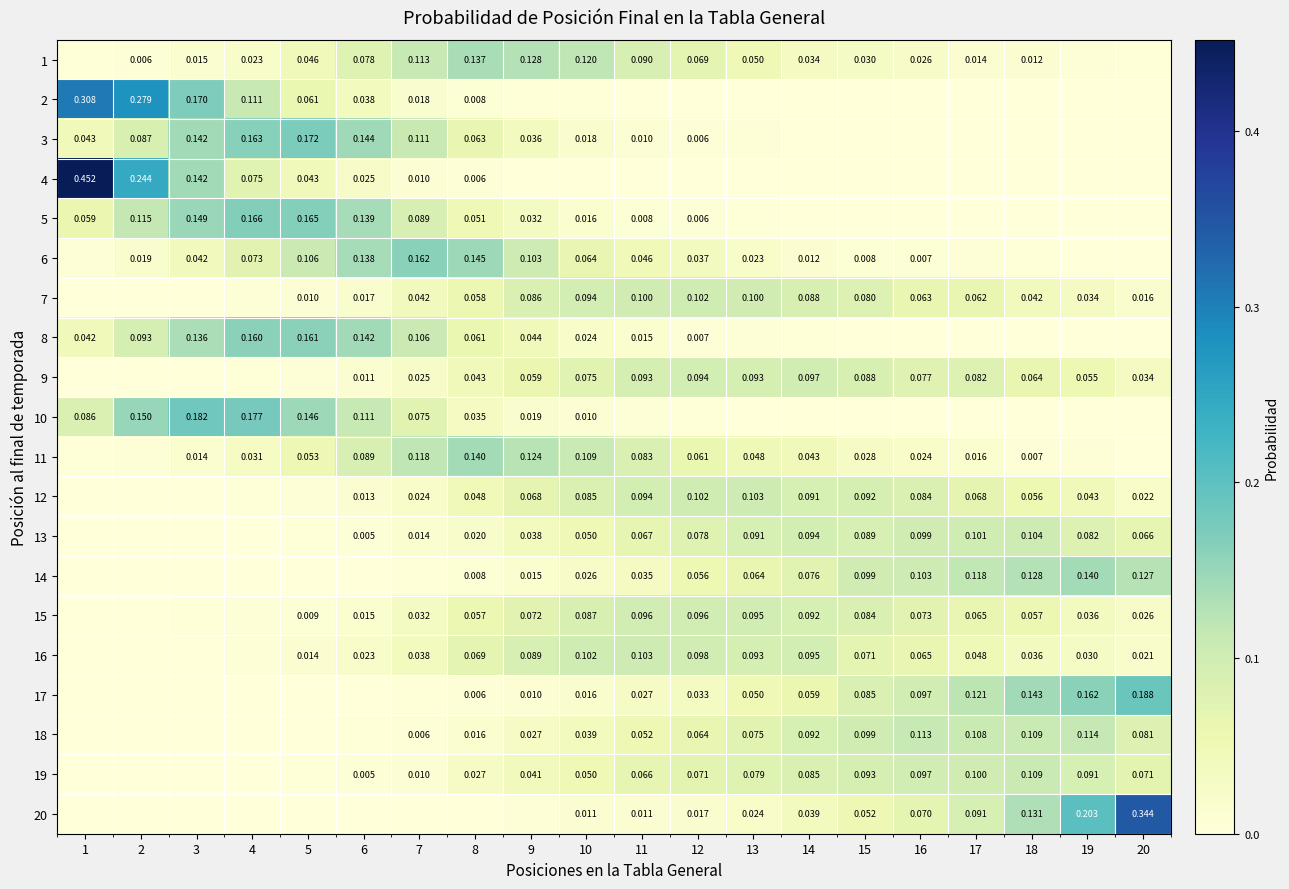

At how many categories does at least one series exceed 0?

20